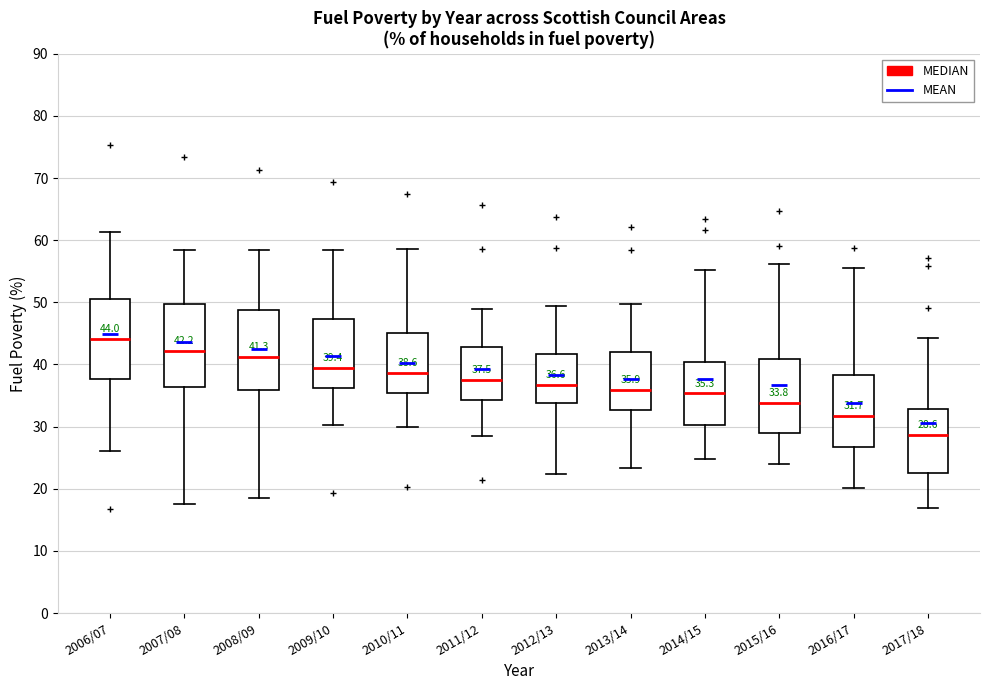

Which box's median line is the highest?

2006/07